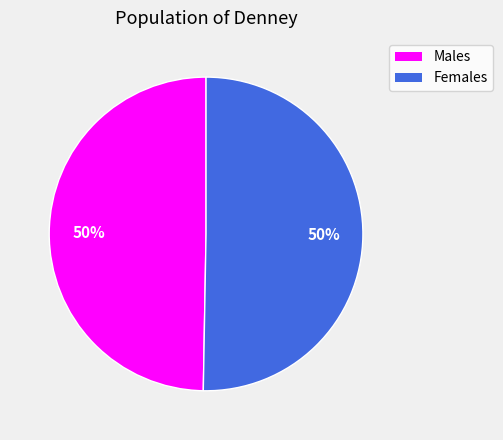

Approximately how many times larger is the value at Females compared to Males?

1.0